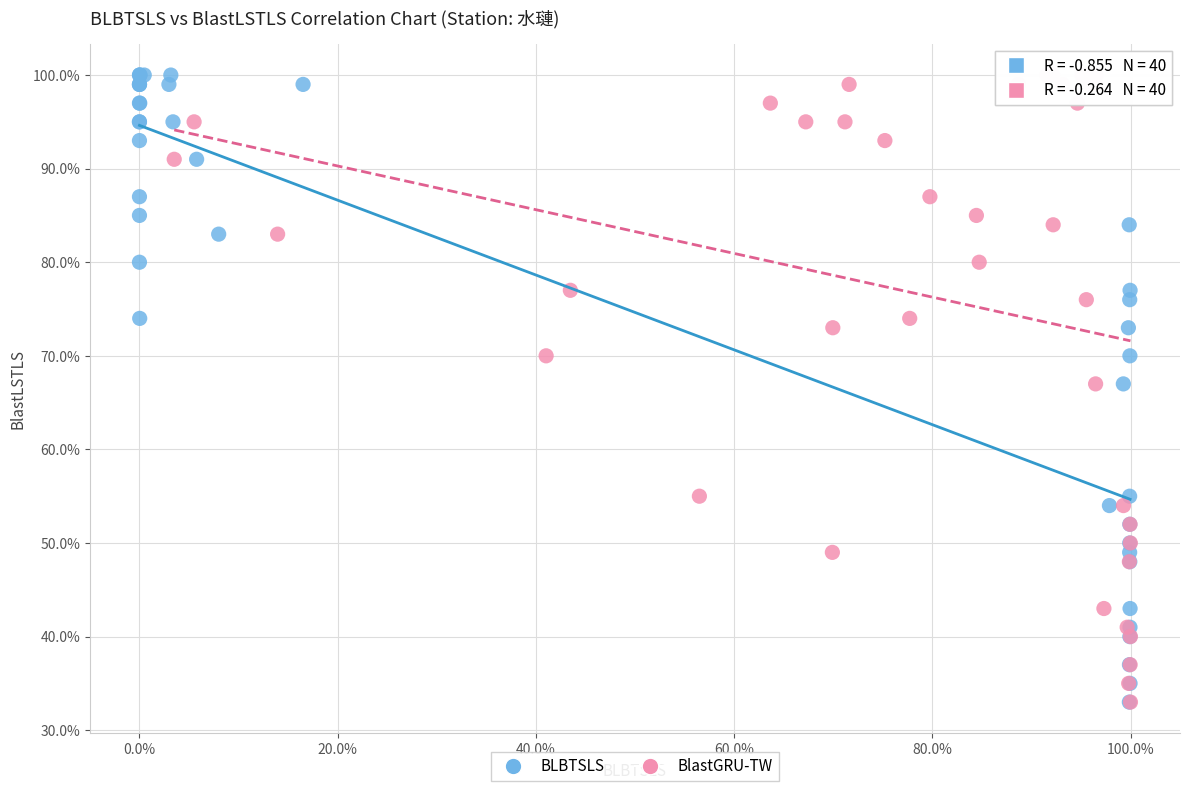

What are all the series names shown in the legend?

BLBTSLS, BlastGRU-TW